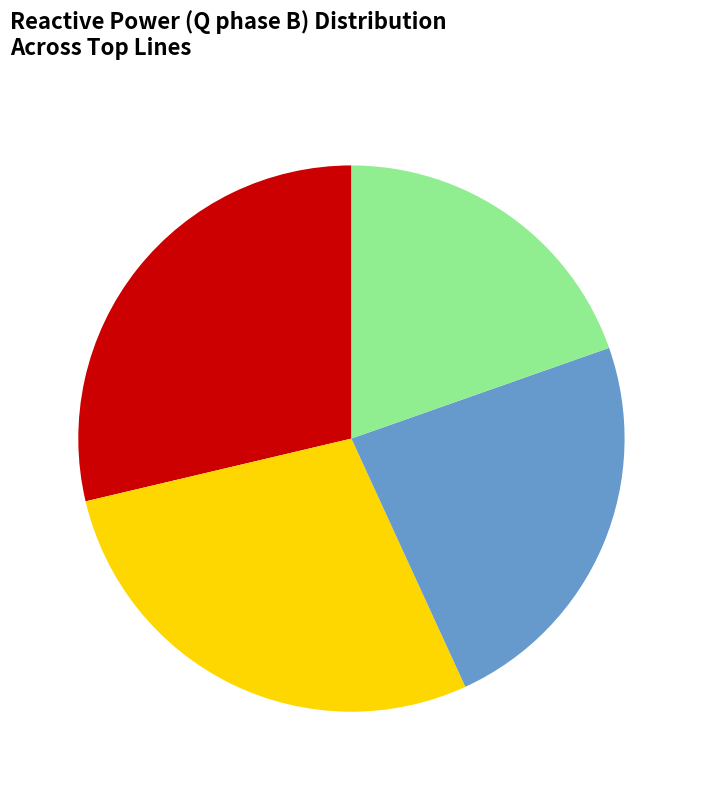

Is there a majority slice in this chart?

No